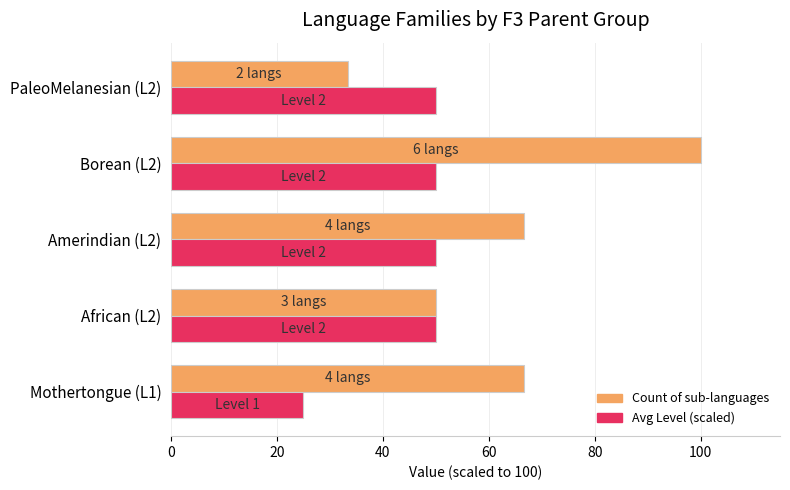

What is the sum of all Count of sub-languages values?

316.7